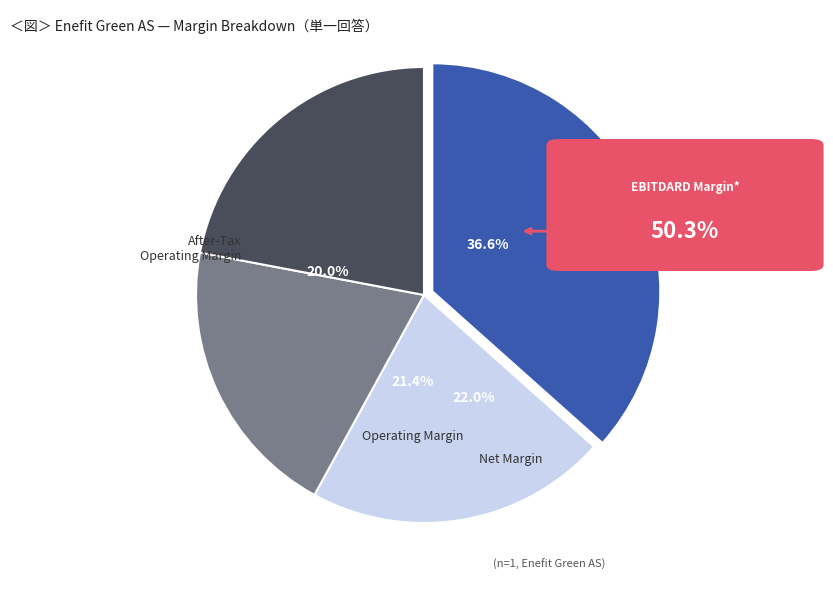

What is the smallest slice in the pie chart?

After-Tax Operating Margin